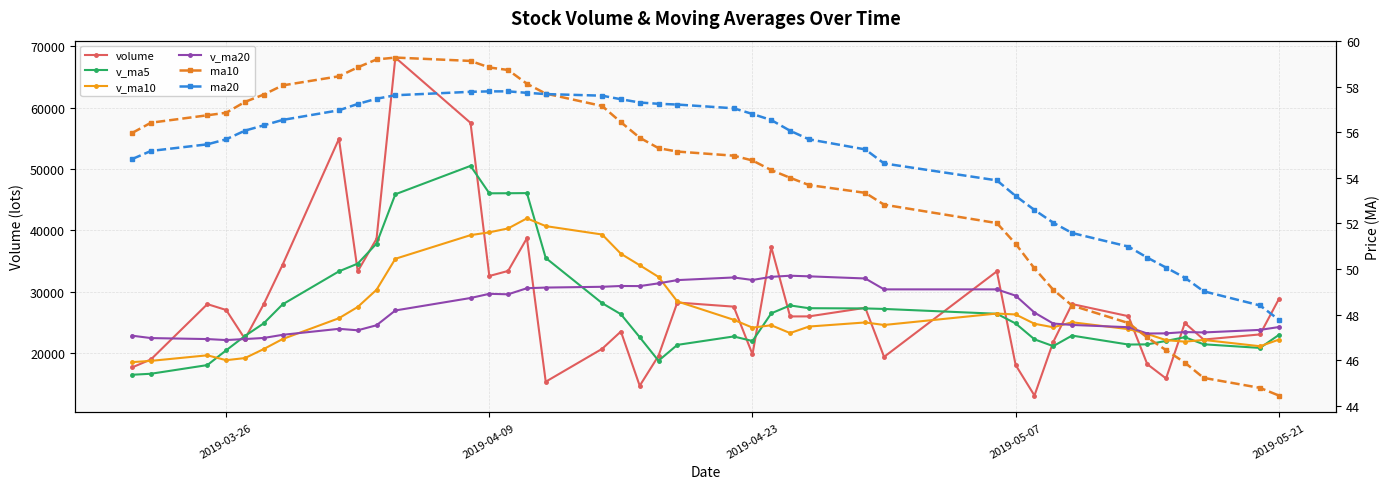

In ma20, how many points are higher than both neighbors (excluding endpoints)?

1